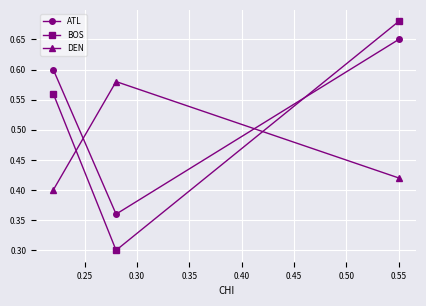

At how many categories does at least one series exceed 0?

3